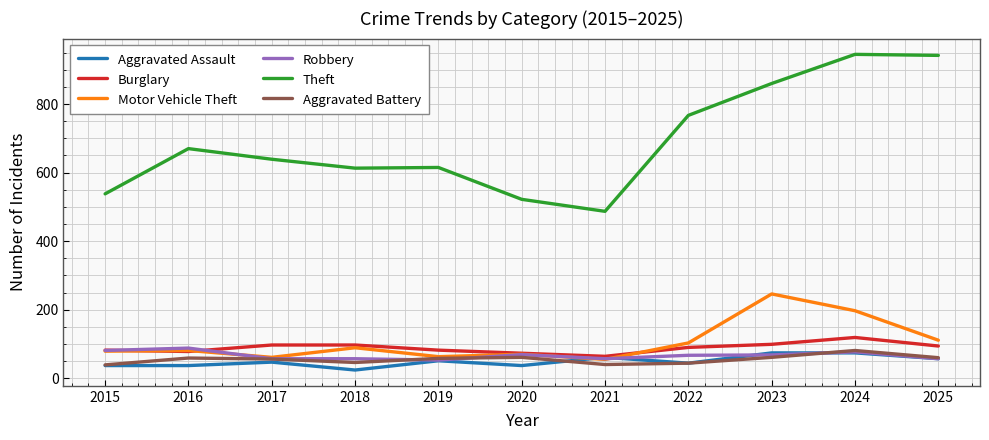

At how many categories does at least one series exceed 507?

10